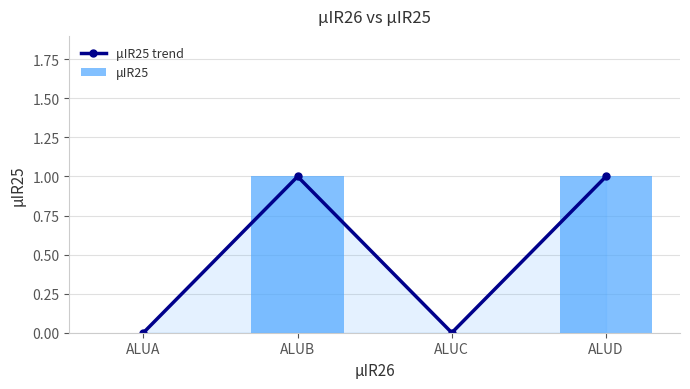

What are all the series names shown in the legend?

μIR25 trend, μIR25